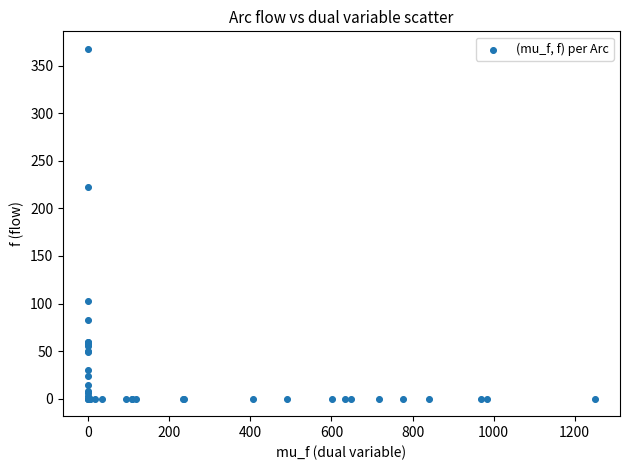

What Y value in the scatter plot is closest to 183?

222.3